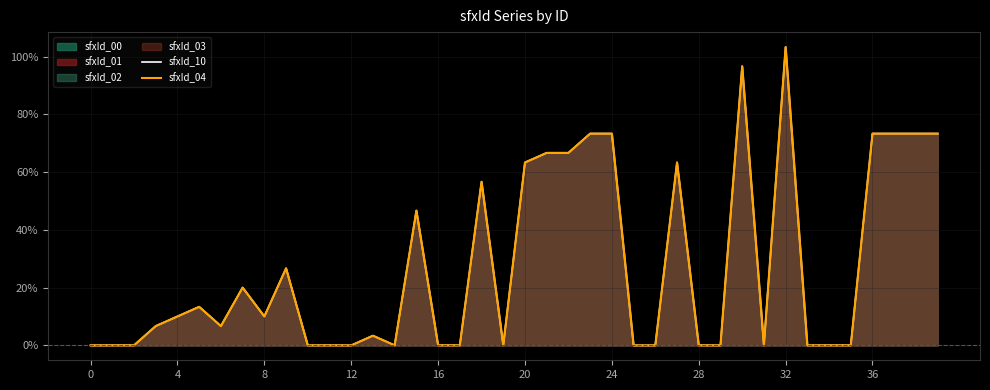

Which series has the largest total across all categories?

sfxId_10